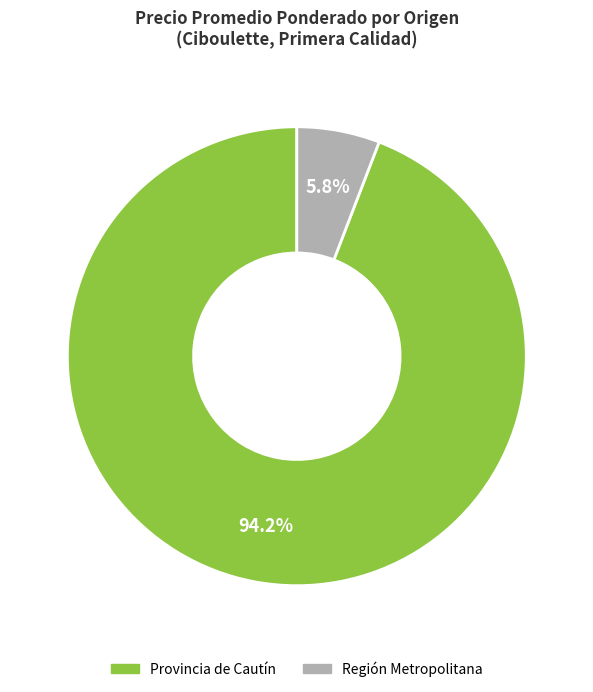

Between Provincia de Cautín and Región Metropolitana, which is larger?

Provincia de Cautín